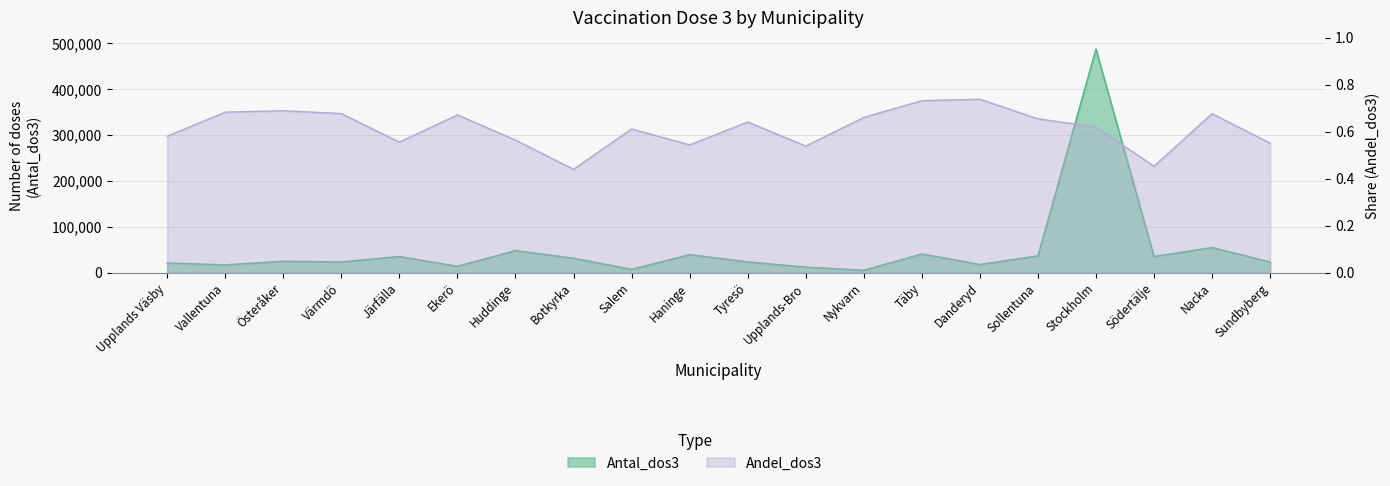

What is the sum of all Antal_dos3 values?

1007692.0